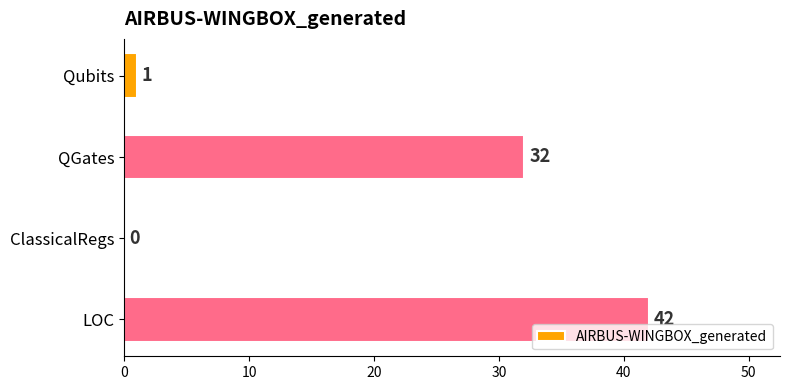

Reading bottom to top, transcribe all the data shown in this chart.

LOC=42	ClassicalRegs=0	QGates=32	Qubits=1